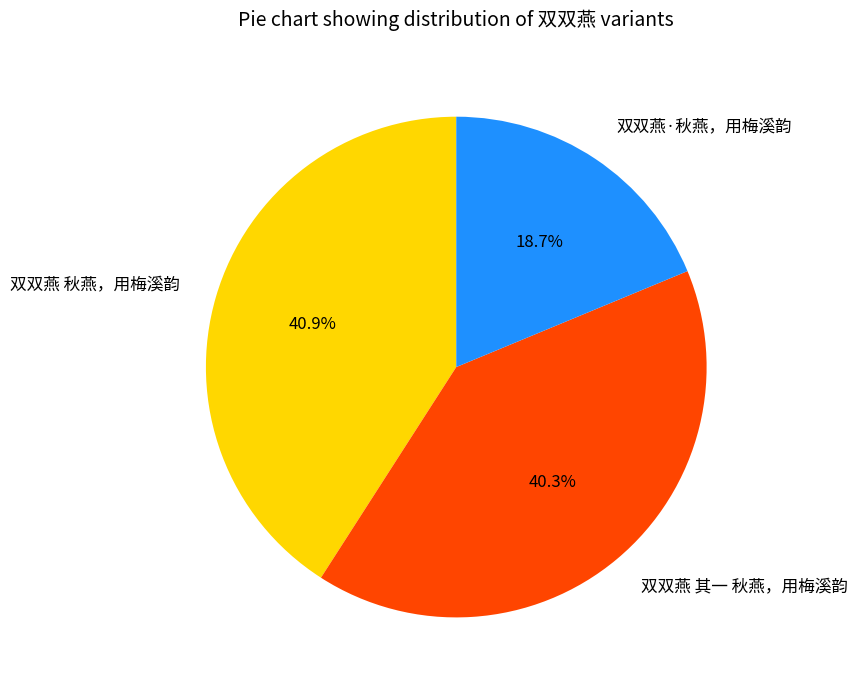

What percentage is the 双双燕 其一 秋燕，用梅溪韵 slice, to the nearest percent?

40%